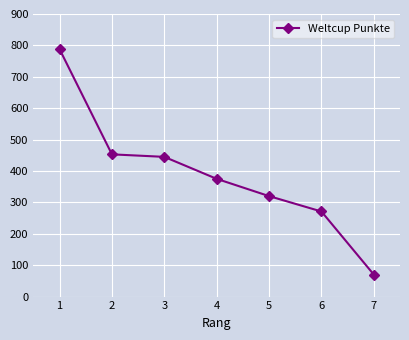

At which label is the value closest to 429?

3